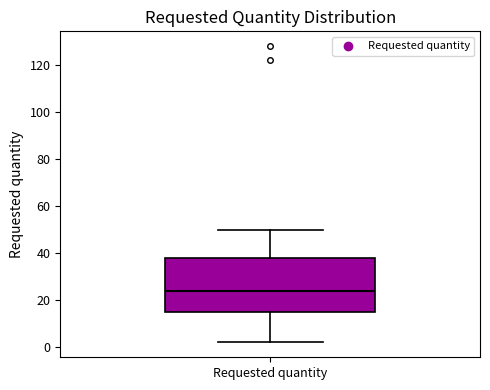

Read this box plot against the y-axis: the position of the median line, the range covered by the box, and the ends of both whiskers. The values are not printed on the chart, so give them approximately, as read against the axis.

median 24, box 16 to 38, whiskers 2 to 50